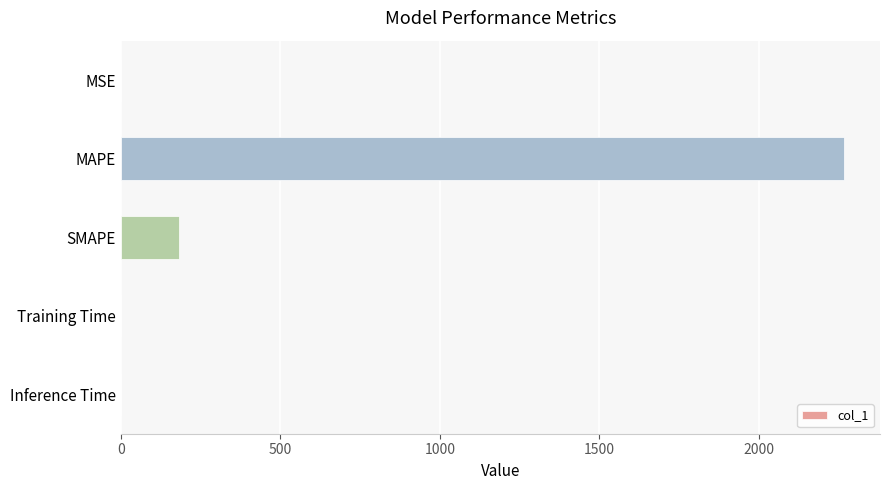

What is the greatest value displayed?

2265.9